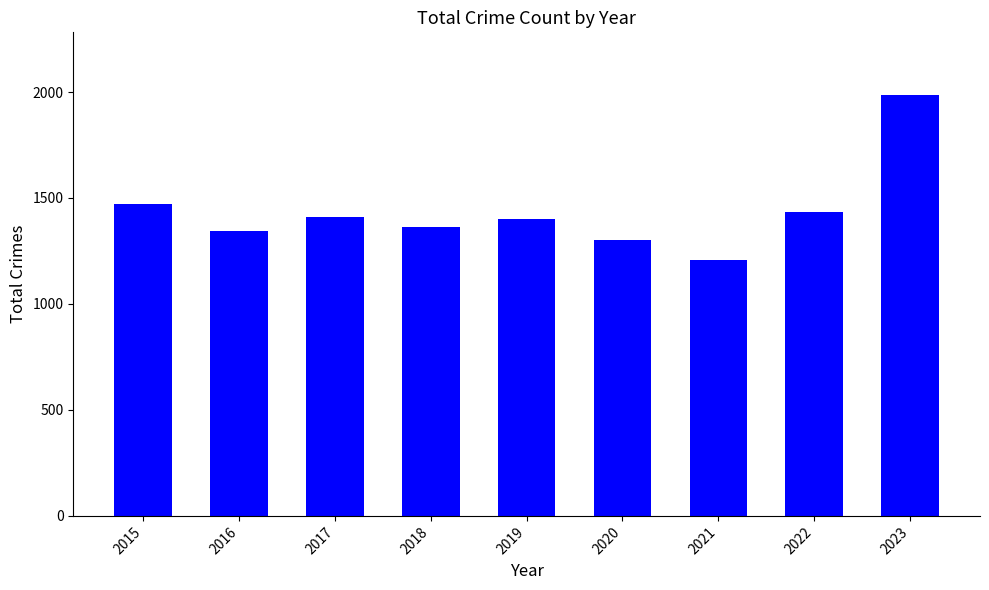

Which label corresponds to the smallest value in the chart?

2021